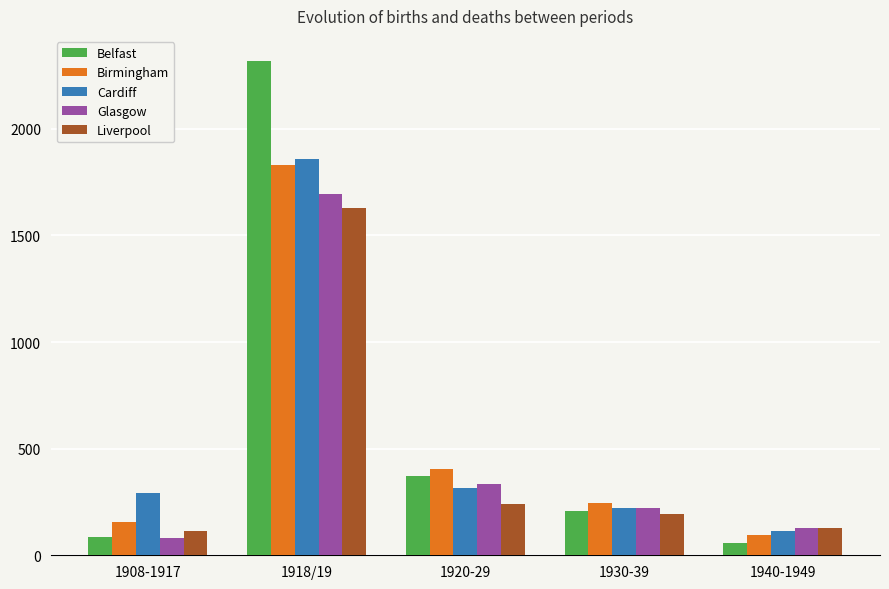

At which category does the chart reach its minimum across all series?

1940-1949